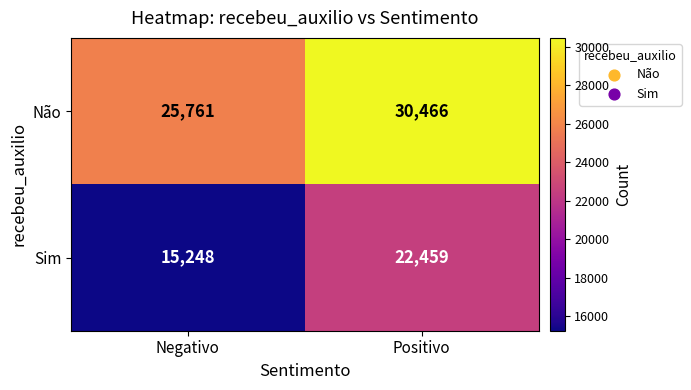

Between Negativo and Positivo, which series saw the biggest shift?

Sim